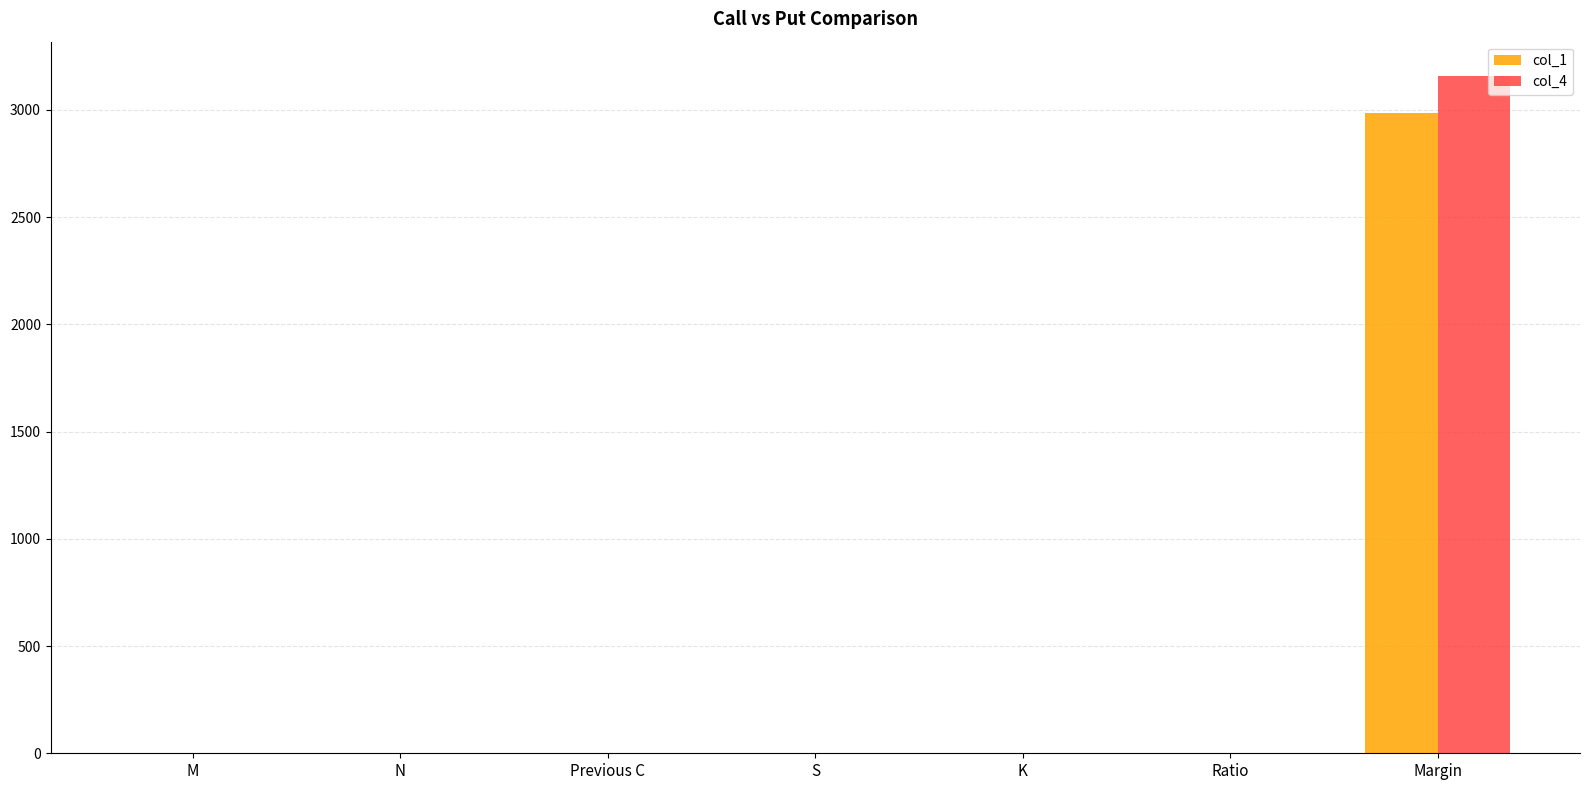

What is the average value of the col_1 series?

427.5